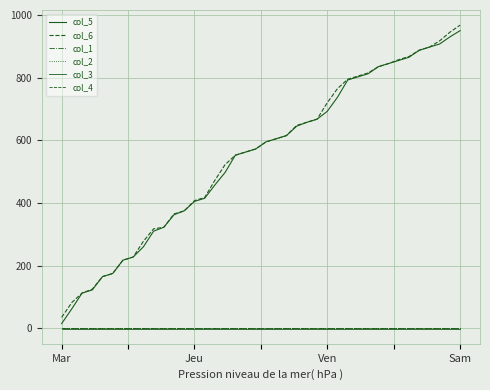

At which category is the sum across all series the highest?

Sam